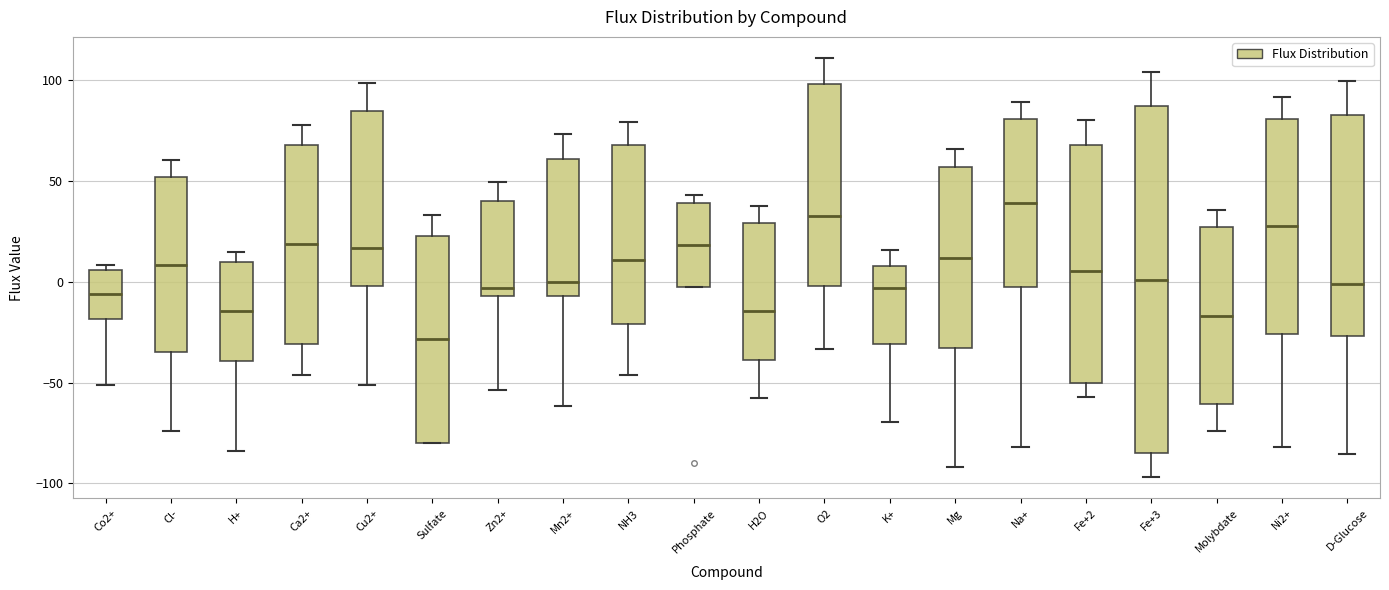

Comparing the boxes themselves (not the whiskers), which one is the tallest?

Fe+3